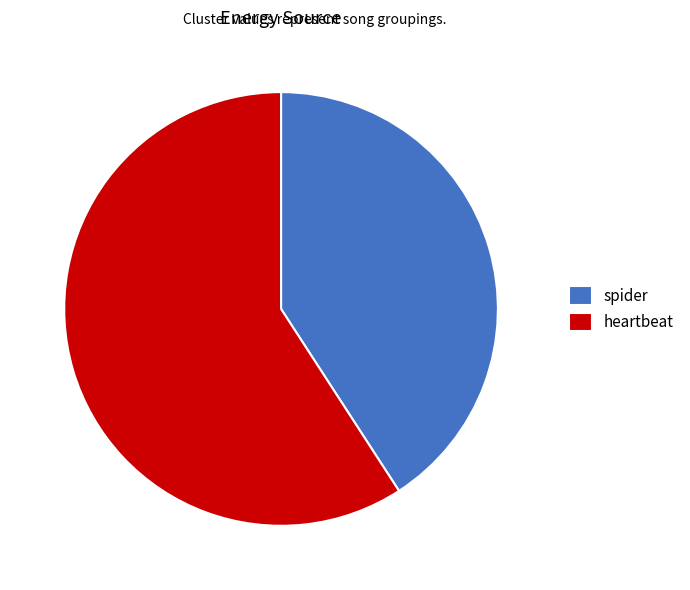

Approximately how many times larger is the value at spider compared to heartbeat?

0.7